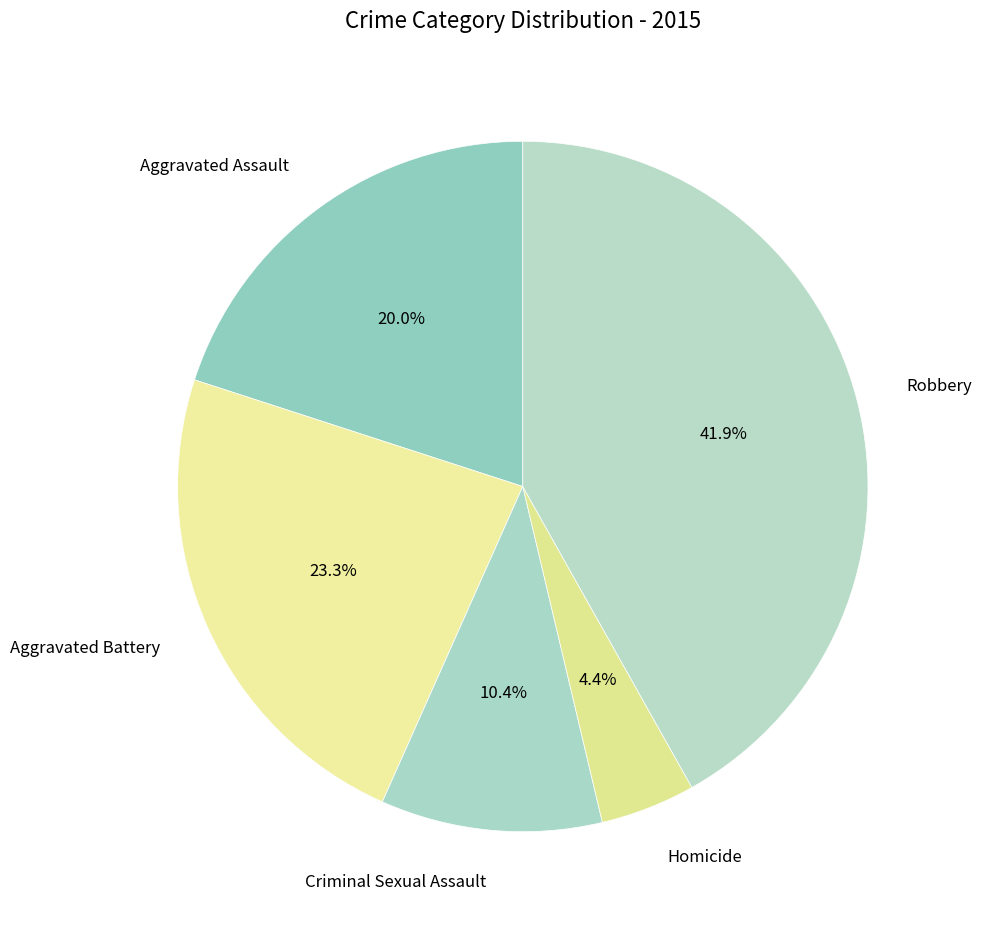

Rank the categories by value from highest to lowest.

Robbery, Aggravated Battery, Aggravated Assault, Criminal Sexual Assault, Homicide